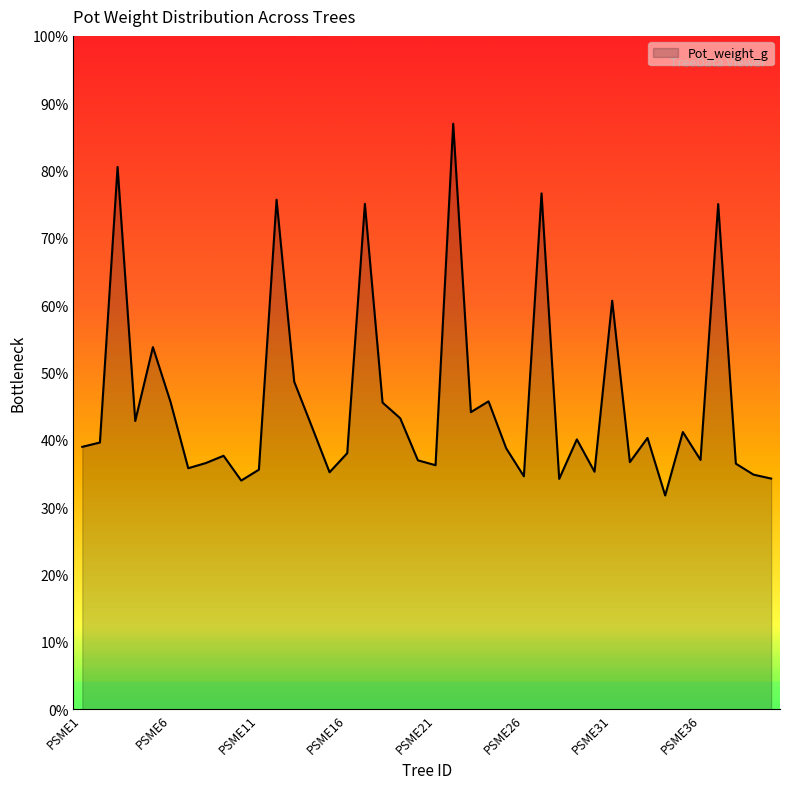

Does the chart display data point markers on the line(s)?

No